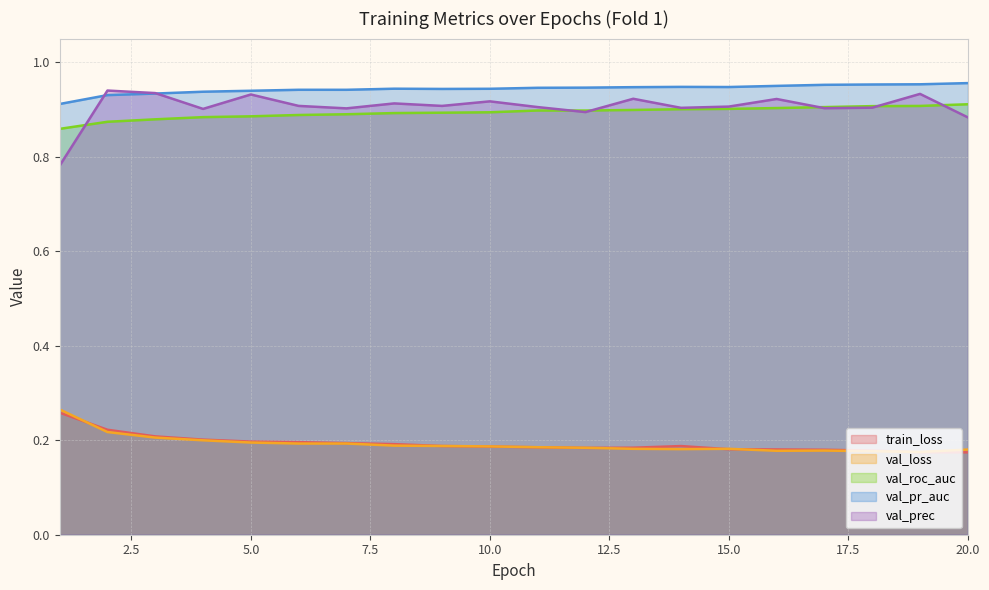

In val_prec, how many points are higher than both neighbors (excluding endpoints)?

7